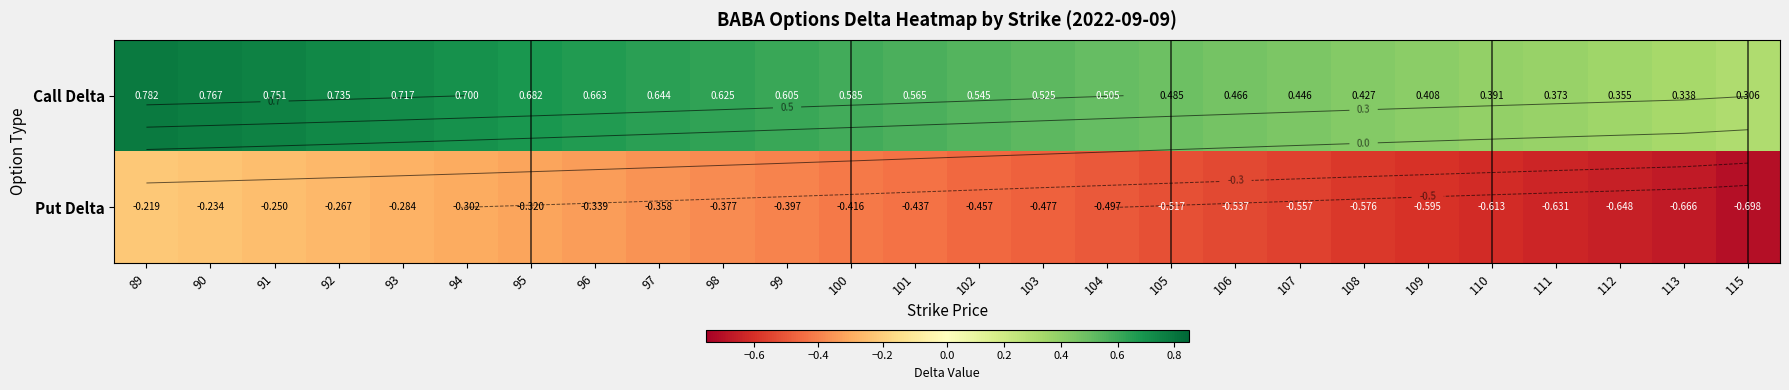

What is the average value of the Put Delta series?

-0.4